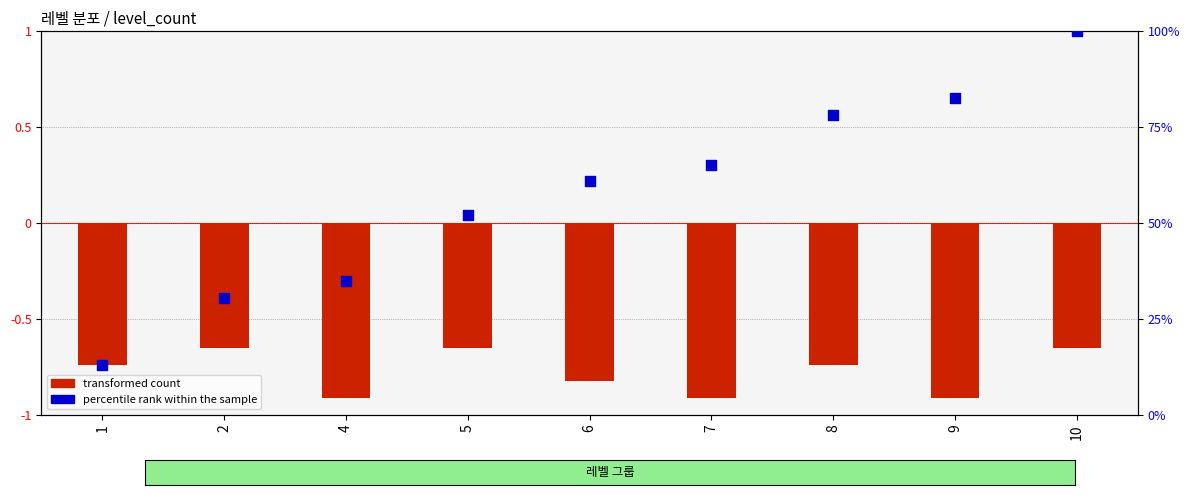

What is the total value across all series at 5?

51.5